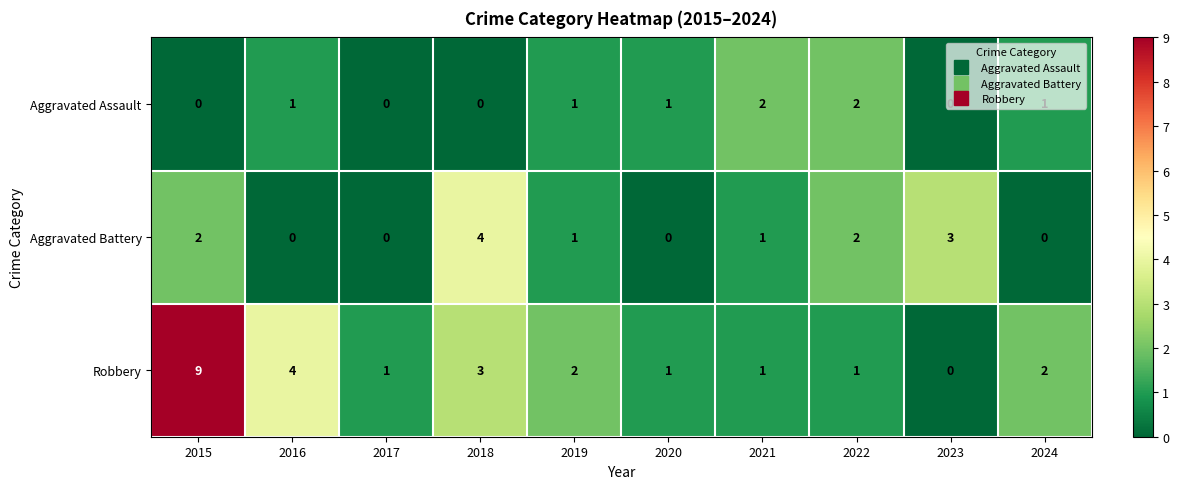

The Aggravated Assault series shows 1 at 2015. True or false?

False